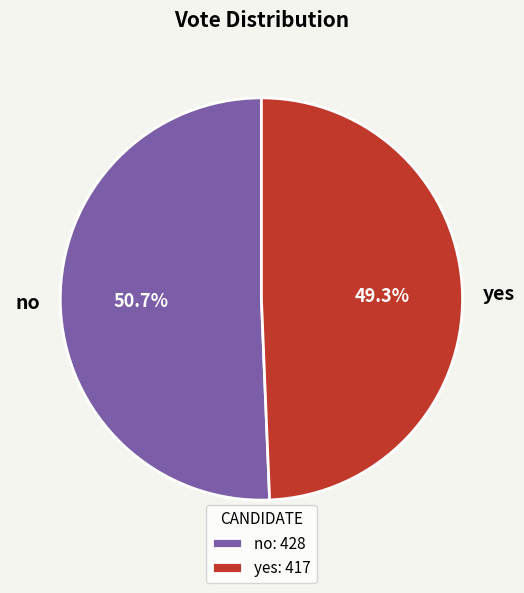

The no slice represents 58% of the pie. True or false?

False